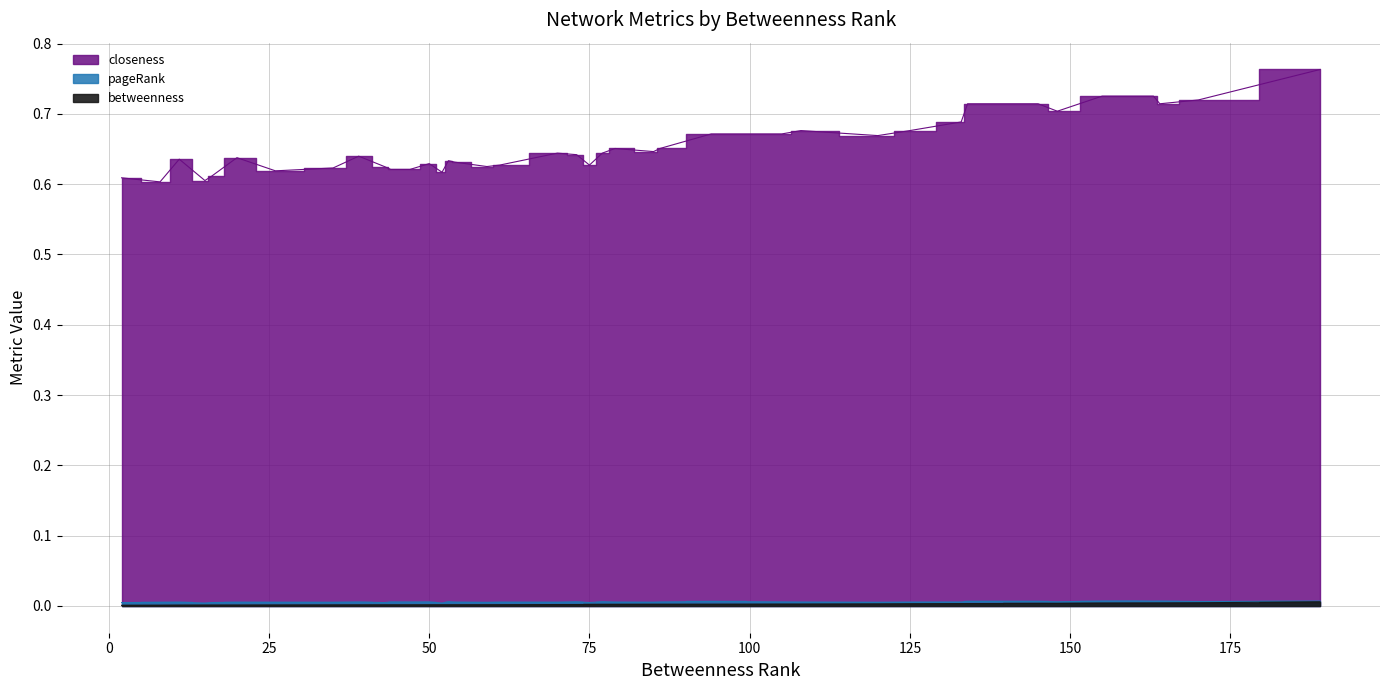

How many lines are shown in the chart?

3